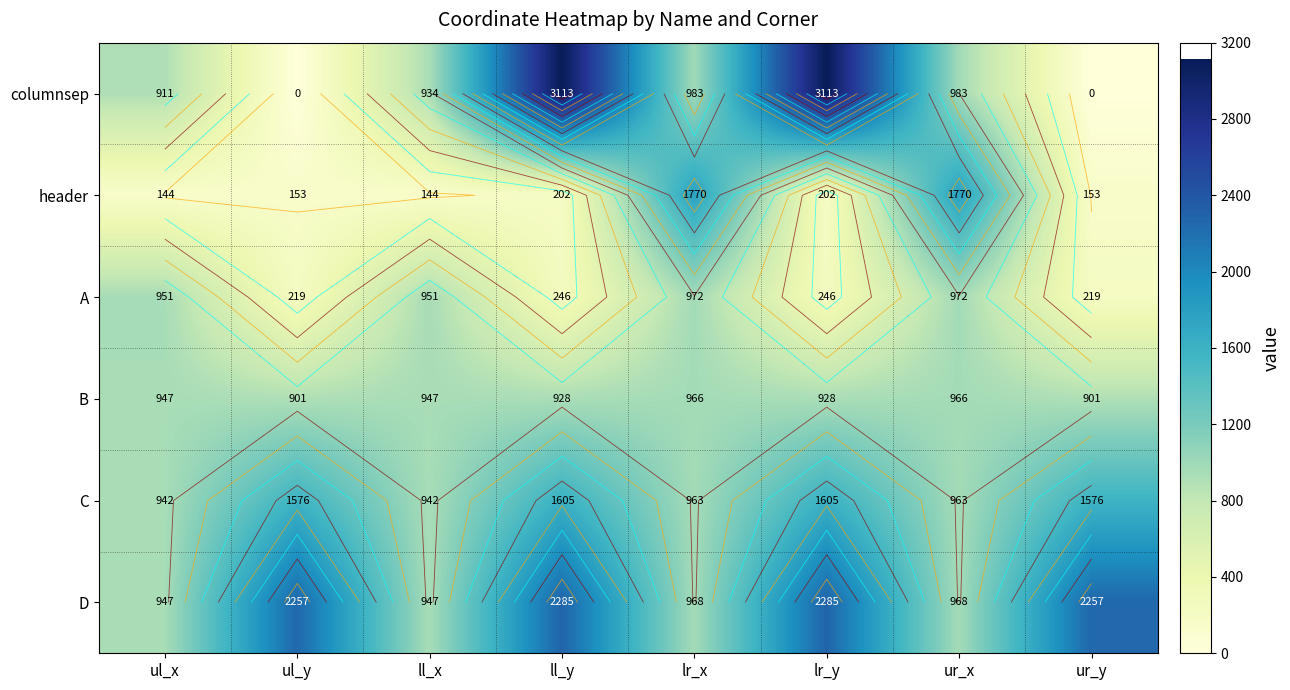

Which category has the highest value in the D series?

ll_y